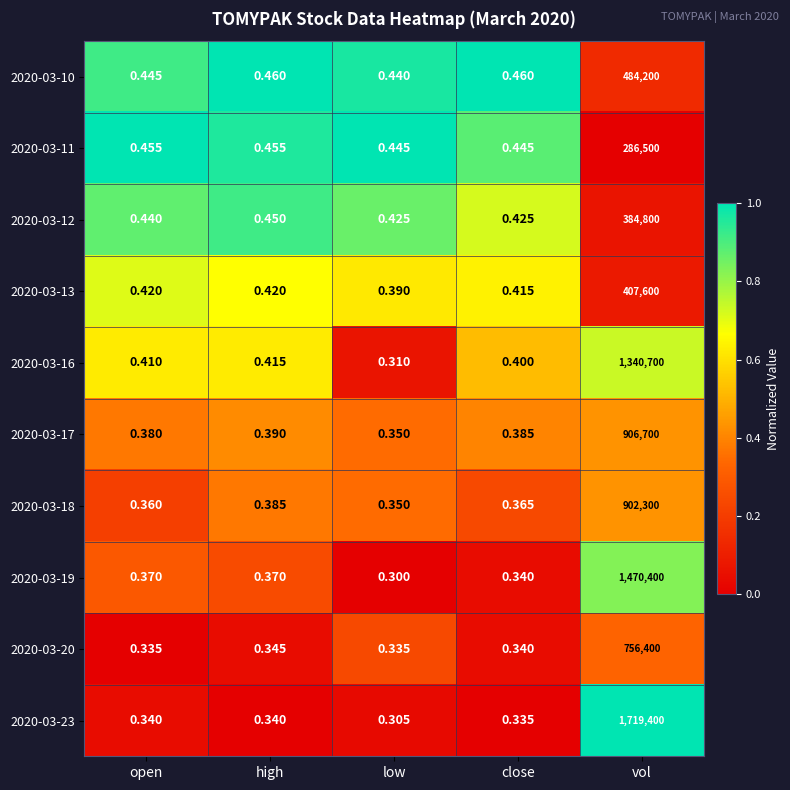

Is the value of 2020-03-17 at open greater than the value of 2020-03-20 at high?

Yes